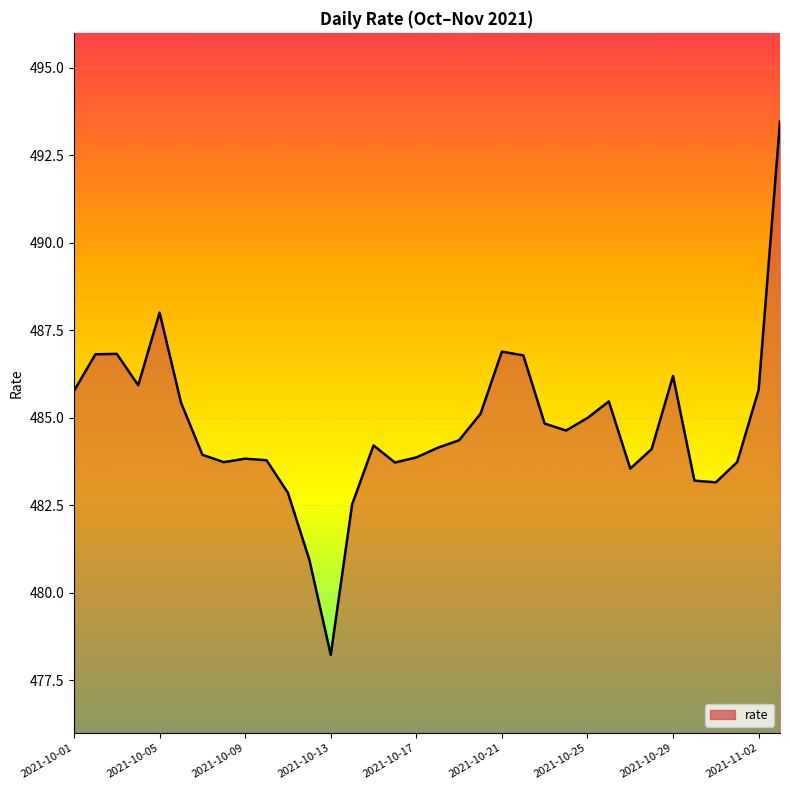

What is the maximum value shown in the chart?

493.5